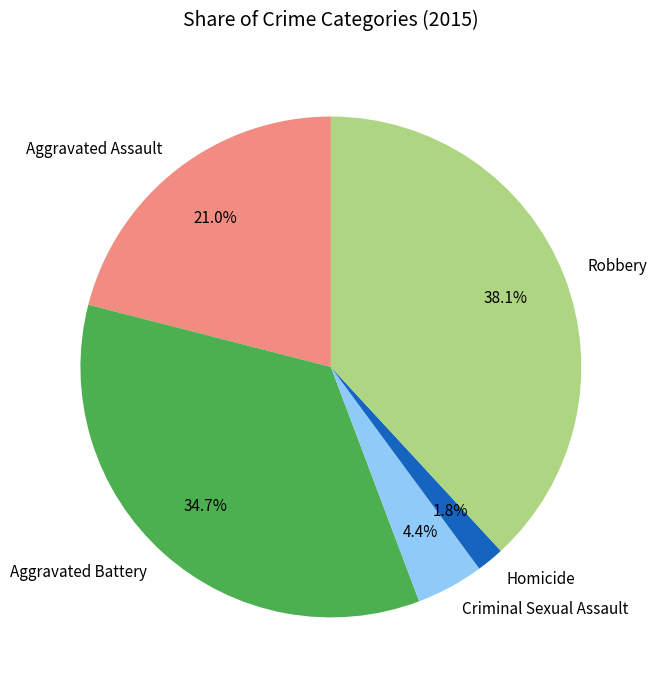

The Criminal Sexual Assault slice represents 4% of the pie. True or false?

True